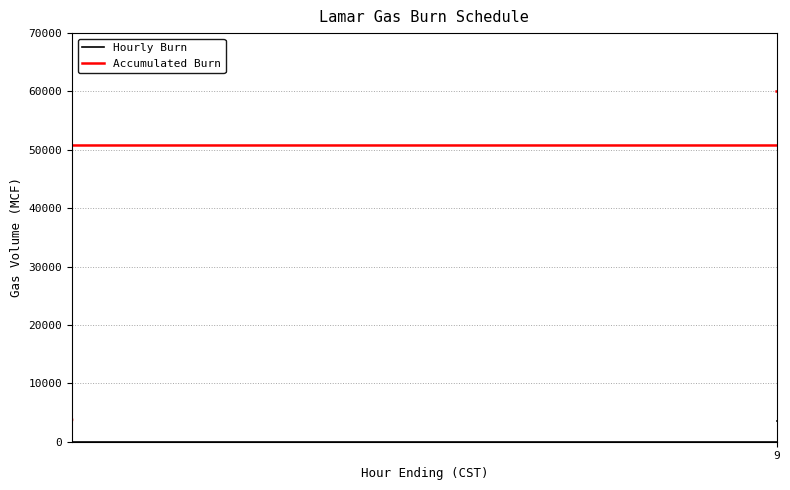

Is the value of Accumulated Burn at 9 greater than the value of Hourly Burn at 6?

Yes